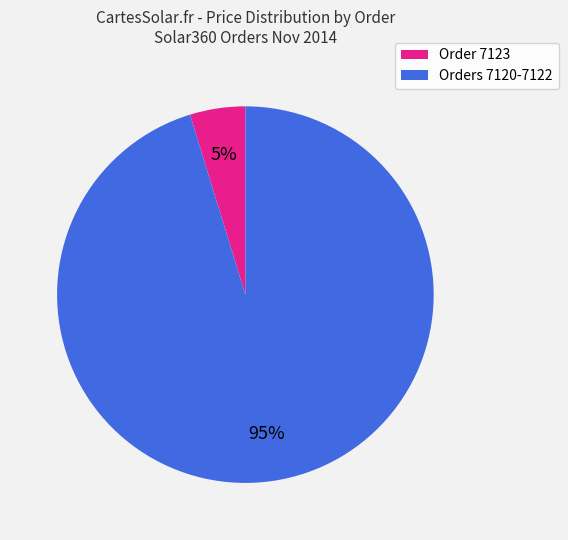

How many slices are in this pie chart?

2